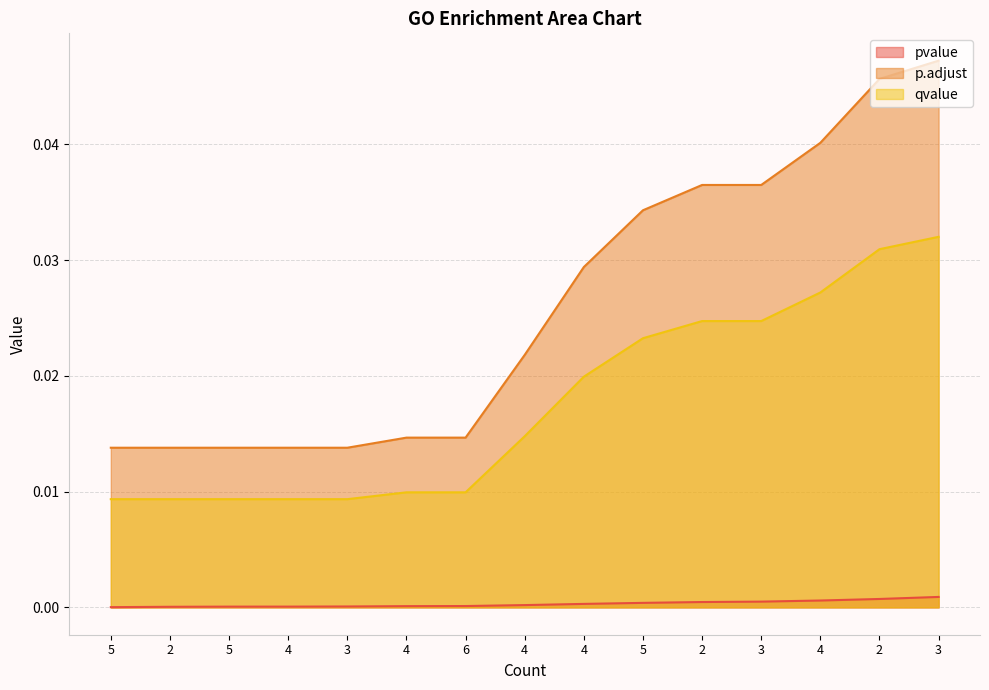

At which label is pvalue closest to 0?

5